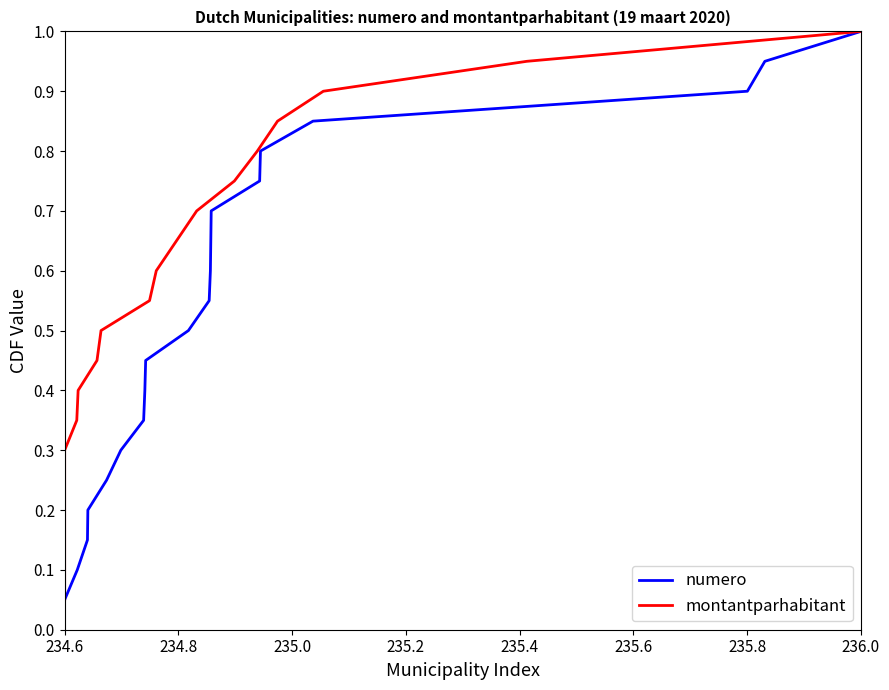

Which category has the highest value in the numero series?

236.0